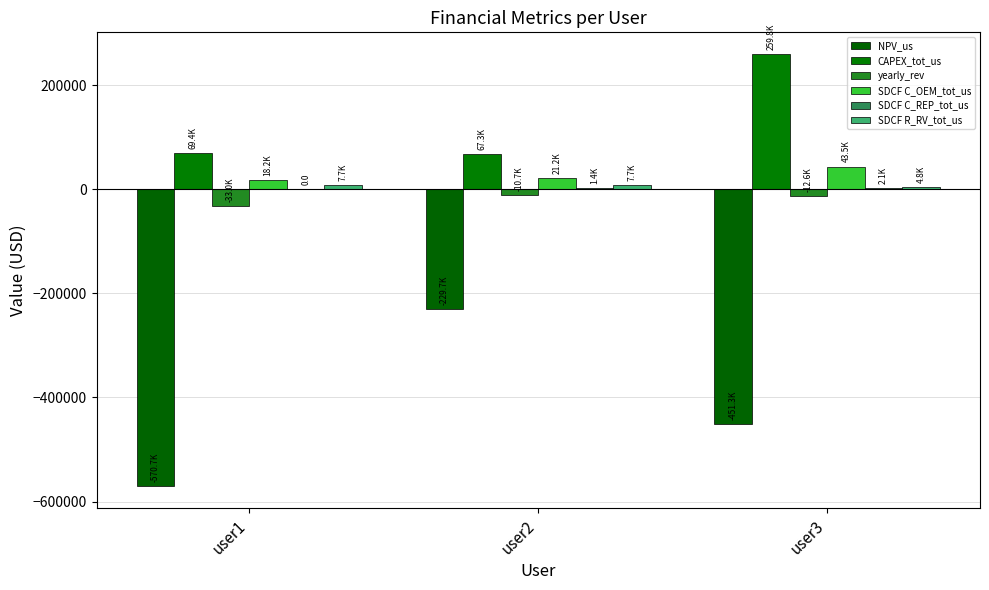

Count the number of data series in this chart.

6